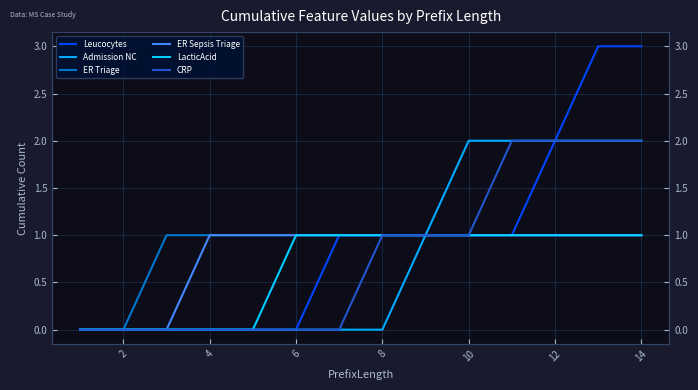

Which series changed the most between 0 and 14?

Leucocytes